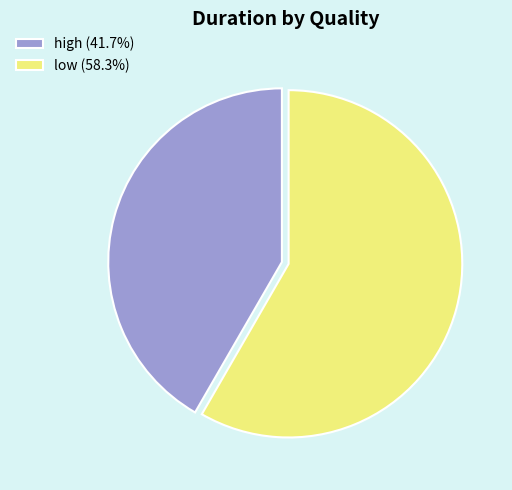

True or false: low accounts for 70% of the total.

False